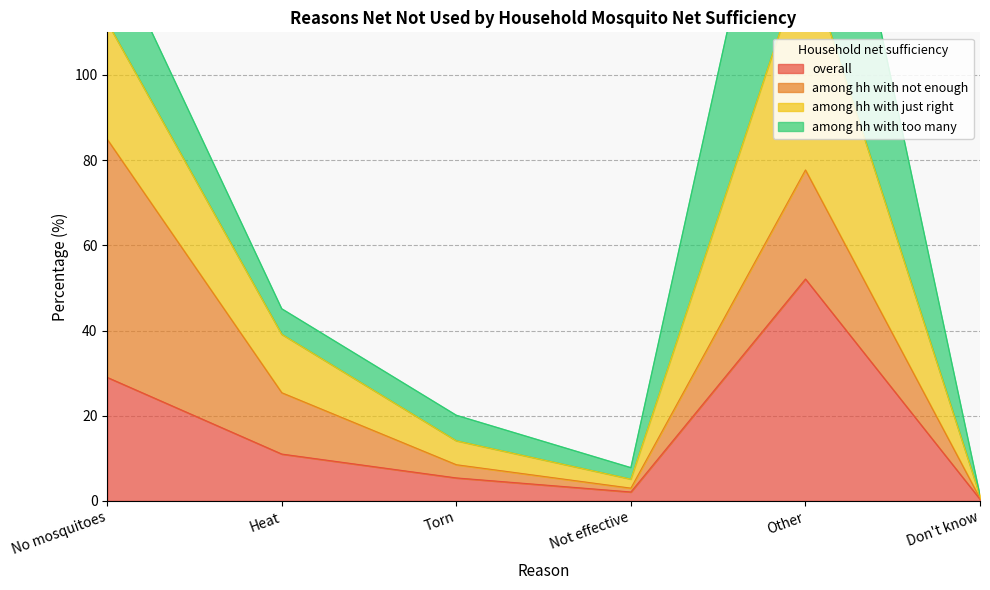

Read the among hh with just right value at Other.

193.3